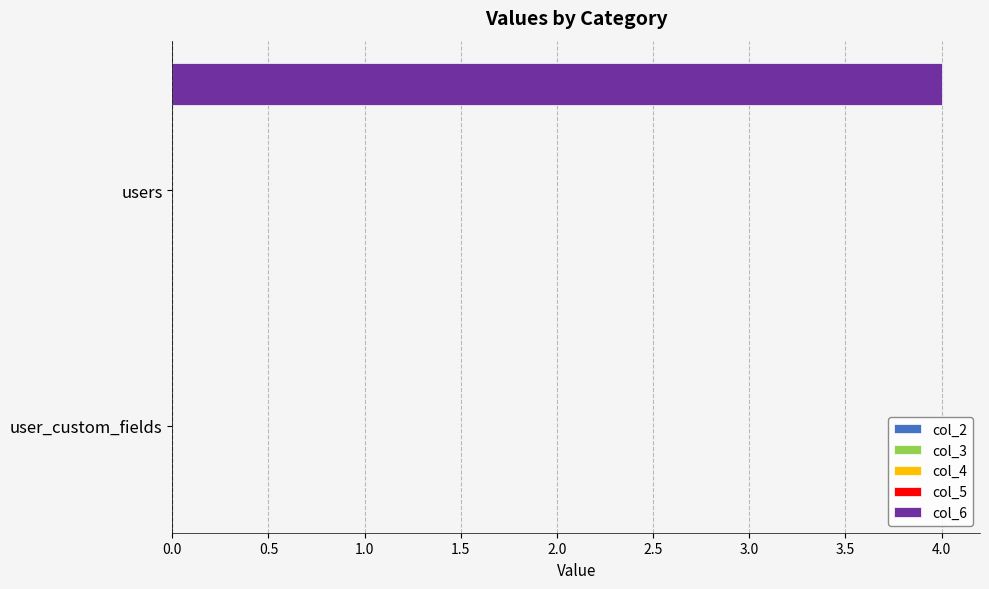

How many data points does each series have?

2